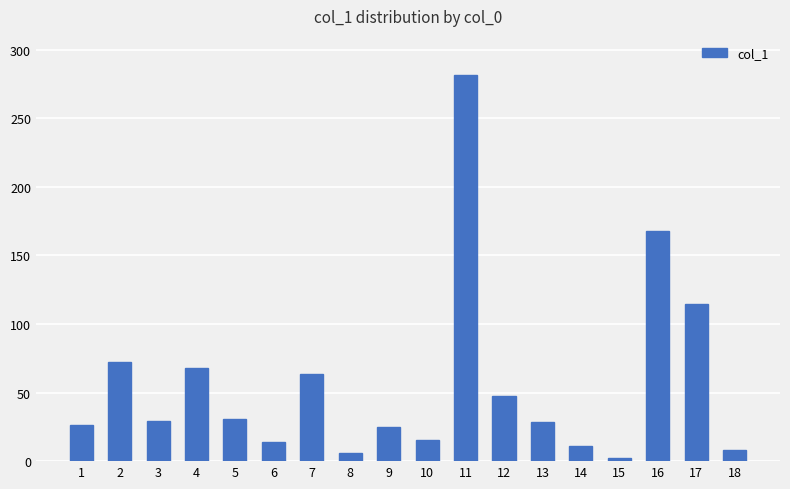

How many distinct data groups are displayed?

1